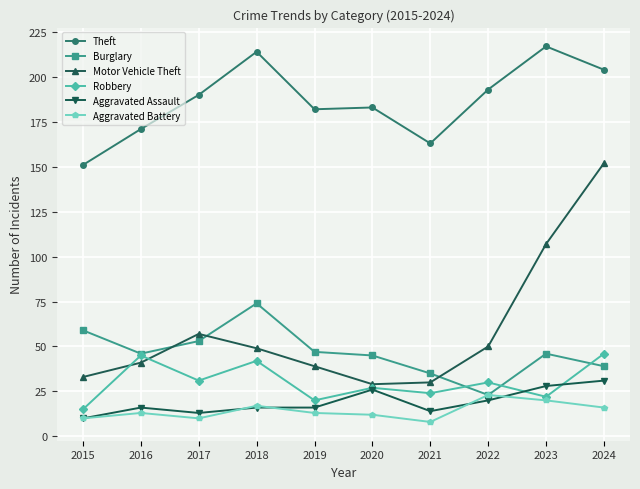

Reading left to right, extract all data points from this chart.

Theft: 151	171	190	214	182	183	163	193	217	204
Burglary: 59	46	53	74	47	45	35	23	46	39
Motor Vehicle Theft: 33	41	57	49	39	29	30	50	107	152
Robbery: 15	45	31	42	20	27	24	30	22	46
Aggravated Assault: 10	16	13	16	16	26	14	20	28	31
Aggravated Battery: 10	13	10	17	13	12	8	23	20	16